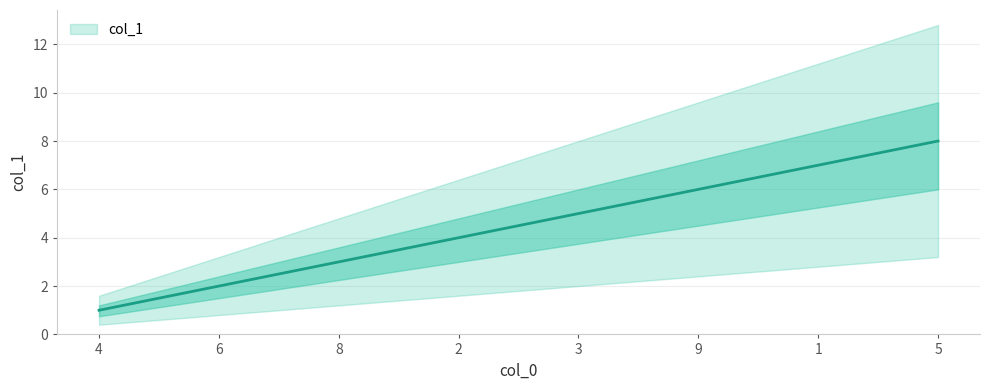

The value at 3 is 5. True or false?

True